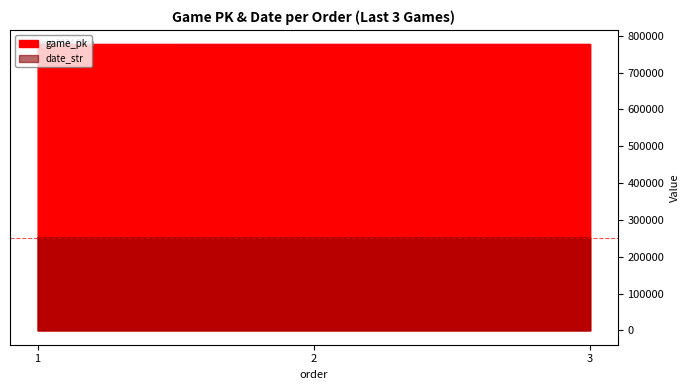

Reading left to right, what are all the values shown in this chart?

game_pk: 1=776844	2=776866	3=776879
date_str: 1=250806	2=250805	3=250804